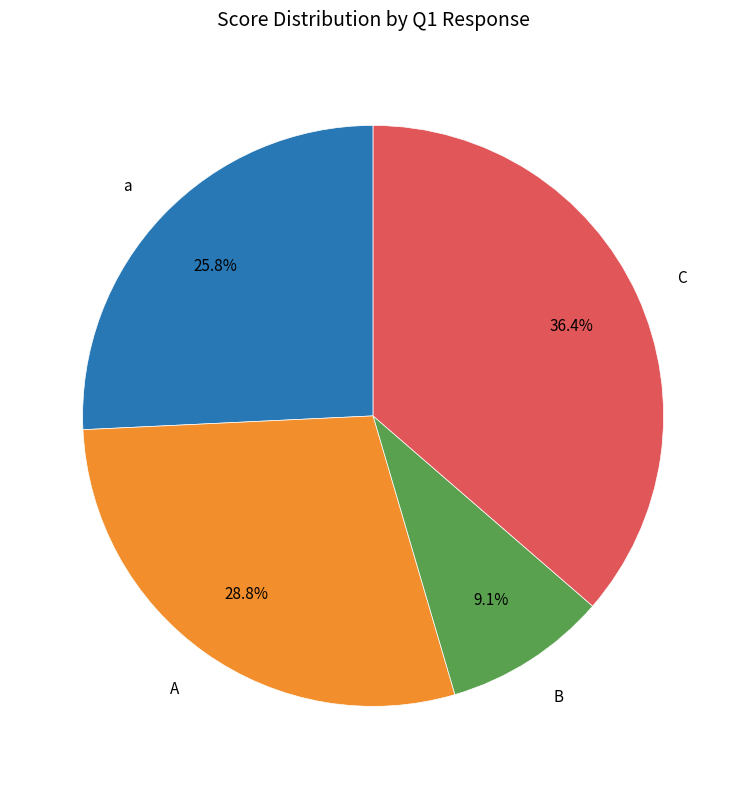

To the nearest percent, what is the difference between the largest and smallest slice percentages?

27%